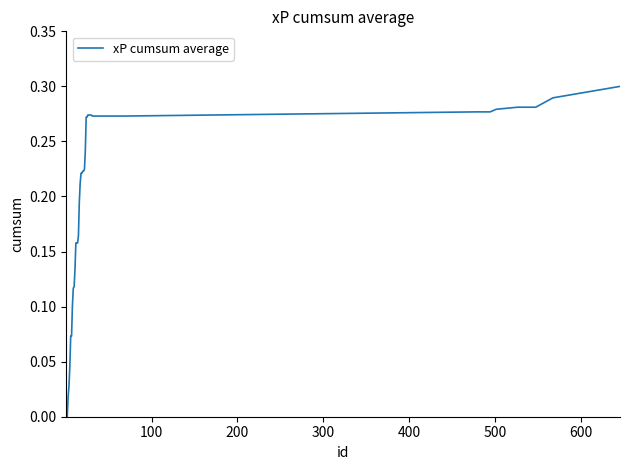

How many lines are shown in the chart?

1